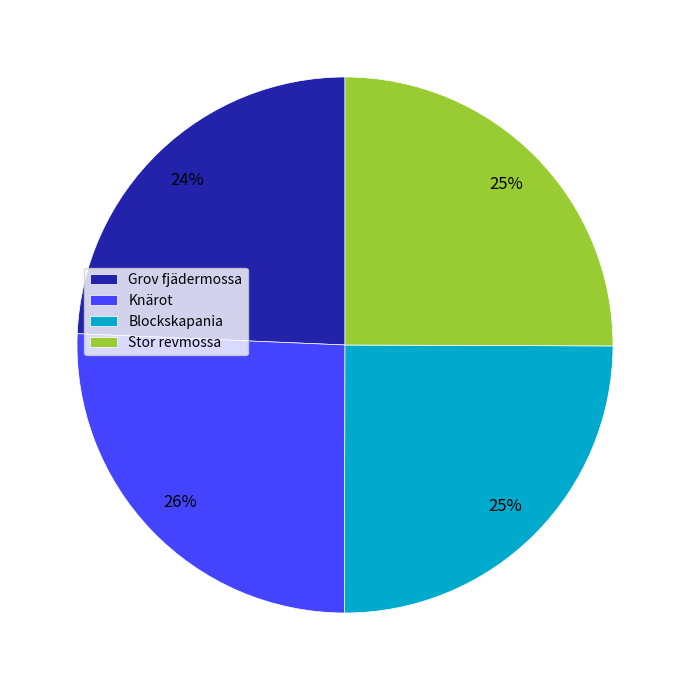

Approximately how many times larger is the value at Stor revmossa compared to Blockskapania?

1.0